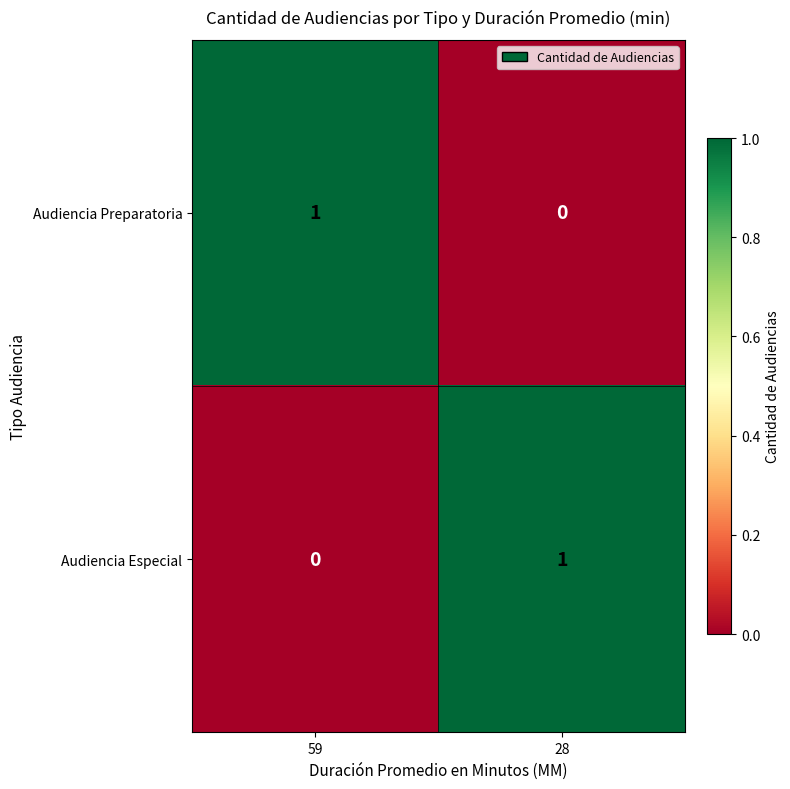

At how many categories does at least one series exceed 0?

2